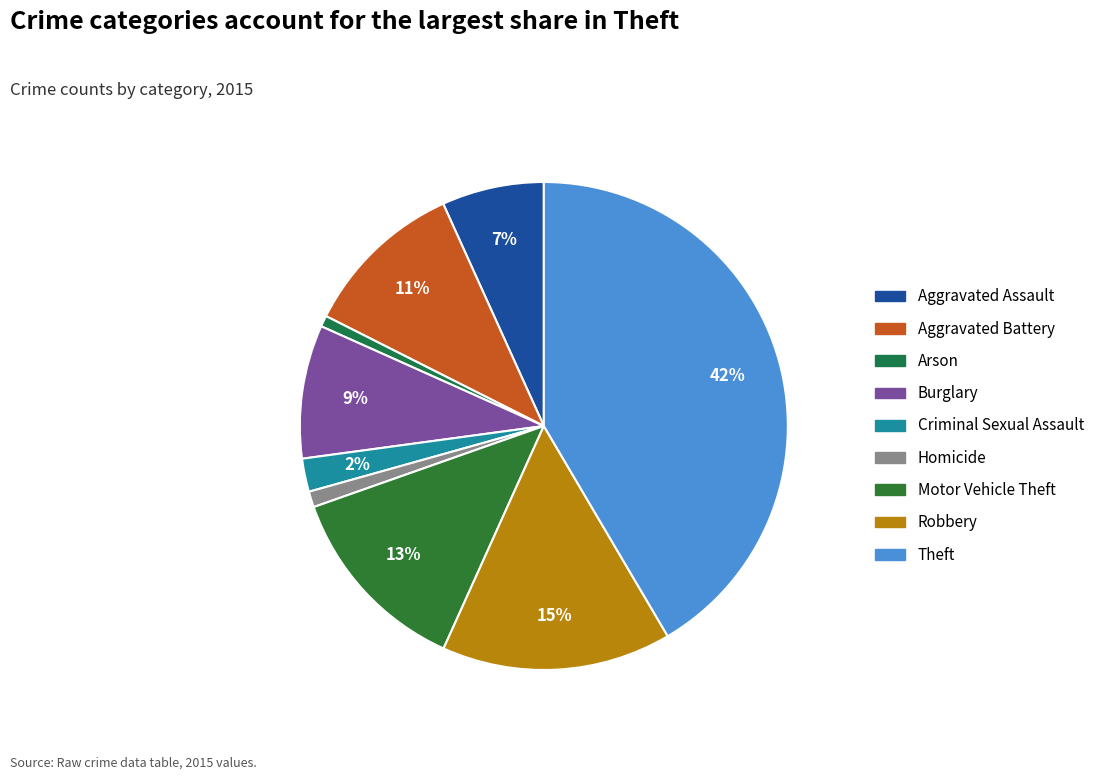

What percentage is NOT represented by Homicide?

99.0%